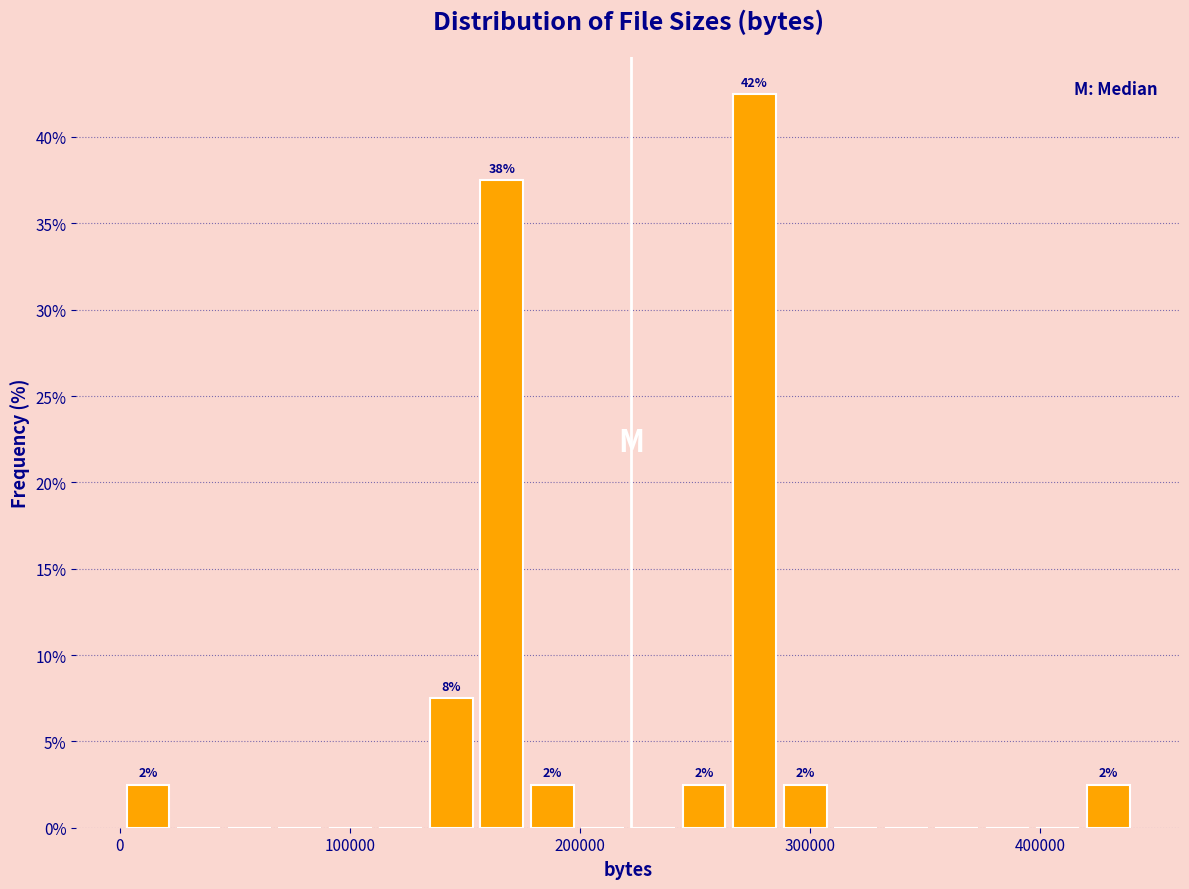

Read against the x-axis, roughly where is the centre of the tallest bar?

280000